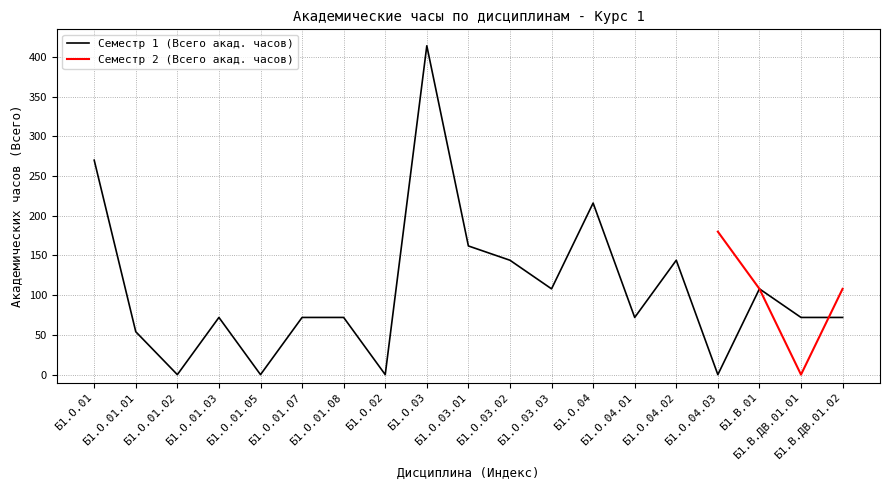

What is the label of the 6th point from the left?

Б1.О.01.07